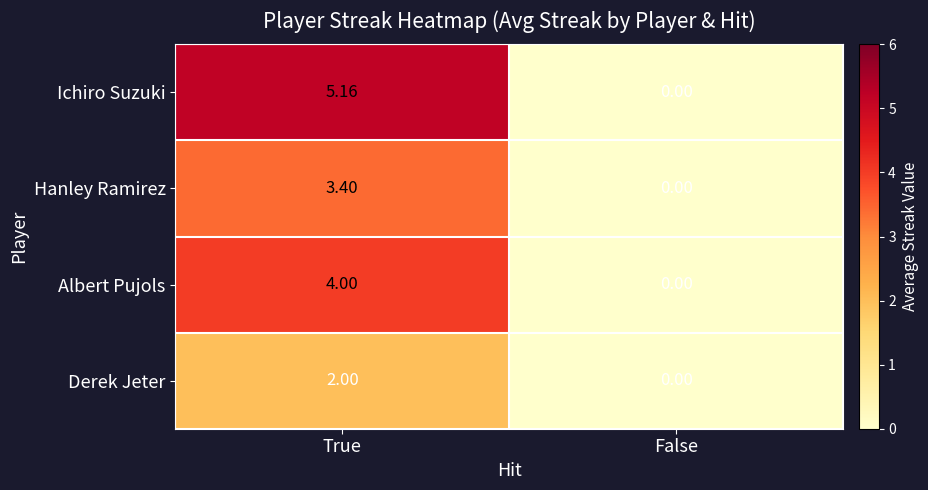

How many values in the Hanley Ramirez series exceed 3?

1